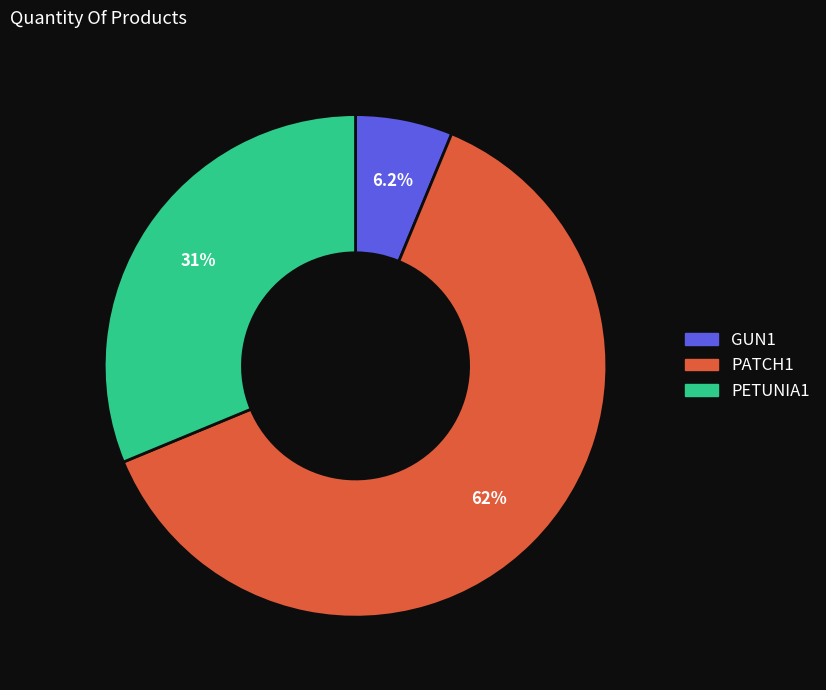

Which slice is the smallest?

GUN1